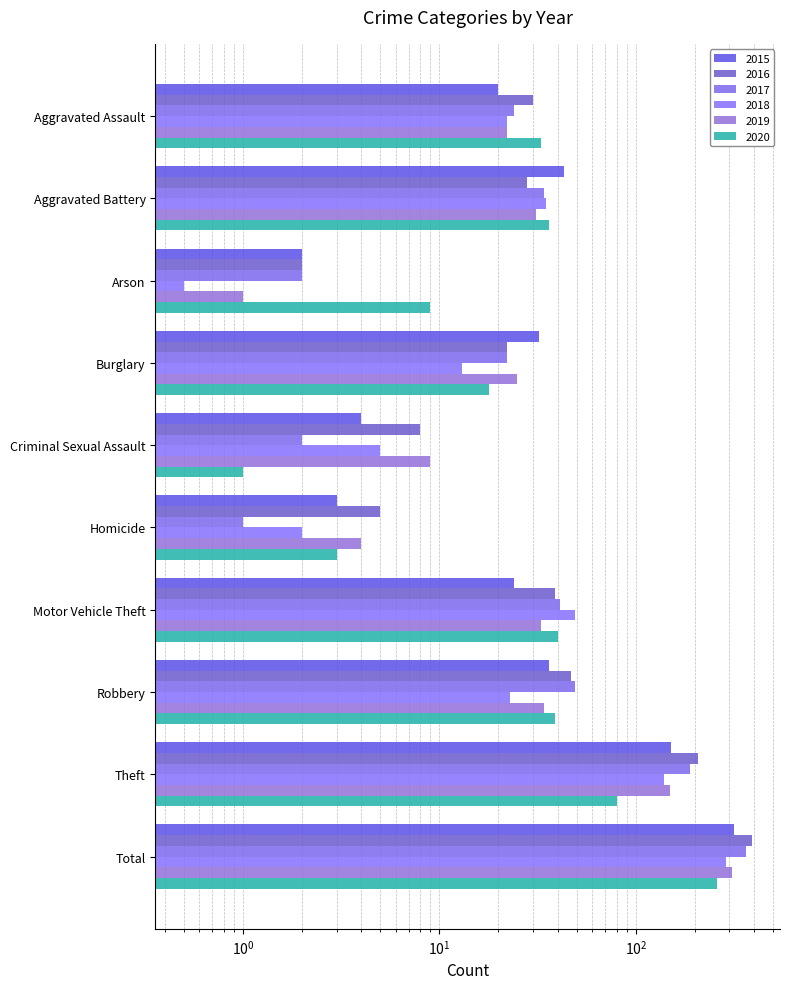

Reading right to left, extract all data points from this chart.

2015: Total=316.0	Theft=152.0	Robbery=36.0	Motor Vehicle Theft=24.0	Homicide=3.0	Criminal Sexual Assault=4.0	Burglary=32.0	Arson=2.0	Aggravated Battery=43.0	Aggravated Assault=20.0
2016: Total=389.0	Theft=208.0	Robbery=47.0	Motor Vehicle Theft=39.0	Homicide=5.0	Criminal Sexual Assault=8.0	Burglary=22.0	Arson=2.0	Aggravated Battery=28.0	Aggravated Assault=30.0
2017: Total=365.0	Theft=190.0	Robbery=49.0	Motor Vehicle Theft=41.0	Homicide=1.0	Criminal Sexual Assault=2.0	Burglary=22.0	Arson=2.0	Aggravated Battery=34.0	Aggravated Assault=24.0
2018: Total=289.0	Theft=140.0	Robbery=23.0	Motor Vehicle Theft=49.0	Homicide=2.0	Criminal Sexual Assault=5.0	Burglary=13.0	Arson=0.5	Aggravated Battery=35.0	Aggravated Assault=22.0
2019: Total=308.0	Theft=149.0	Robbery=34.0	Motor Vehicle Theft=33.0	Homicide=4.0	Criminal Sexual Assault=9.0	Burglary=25.0	Arson=1.0	Aggravated Battery=31.0	Aggravated Assault=22.0
2020: Total=259.0	Theft=80.0	Robbery=39.0	Motor Vehicle Theft=40.0	Homicide=3.0	Criminal Sexual Assault=1.0	Burglary=18.0	Arson=9.0	Aggravated Battery=36.0	Aggravated Assault=33.0